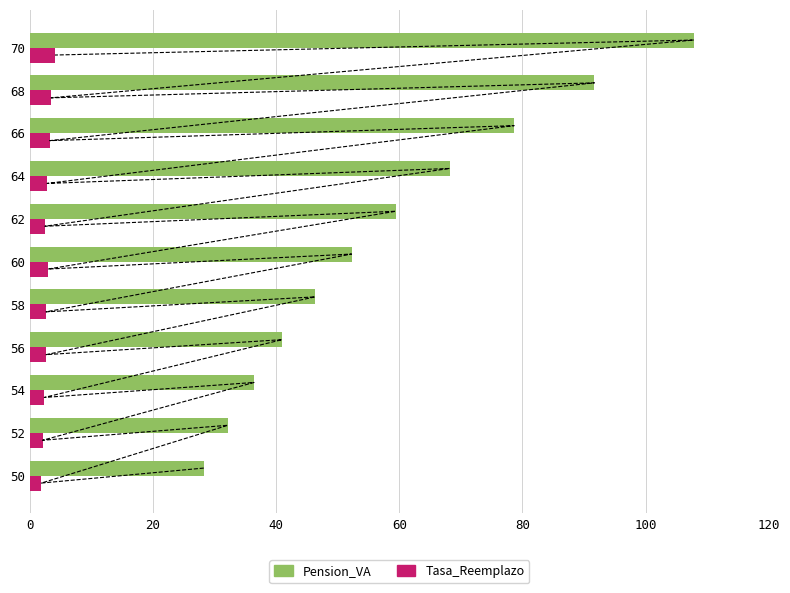

Is it true that Tasa_Reemplazo equals 2.1 at 52?

True